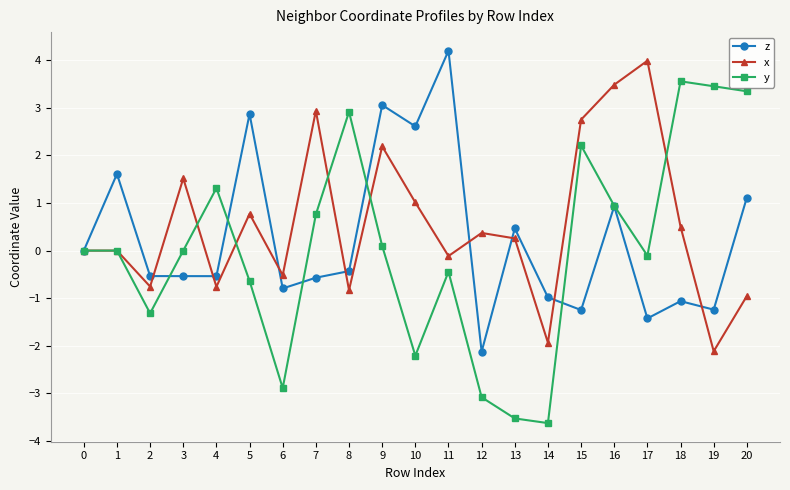

What is the value of the x point at the 7th from the left?

-0.5